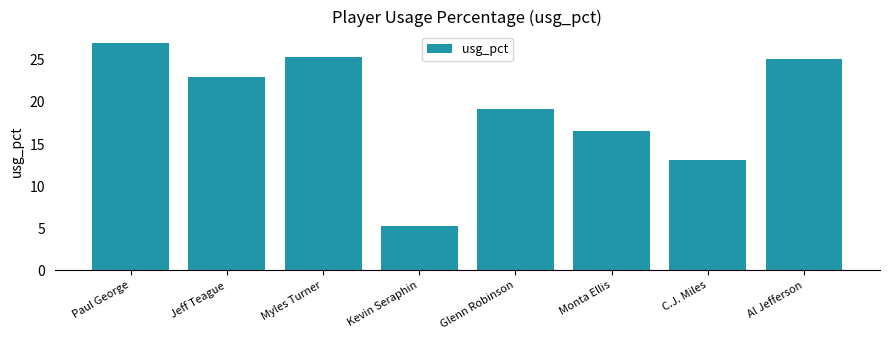

True or false: the data shows 25.3 at Myles Turner.

True